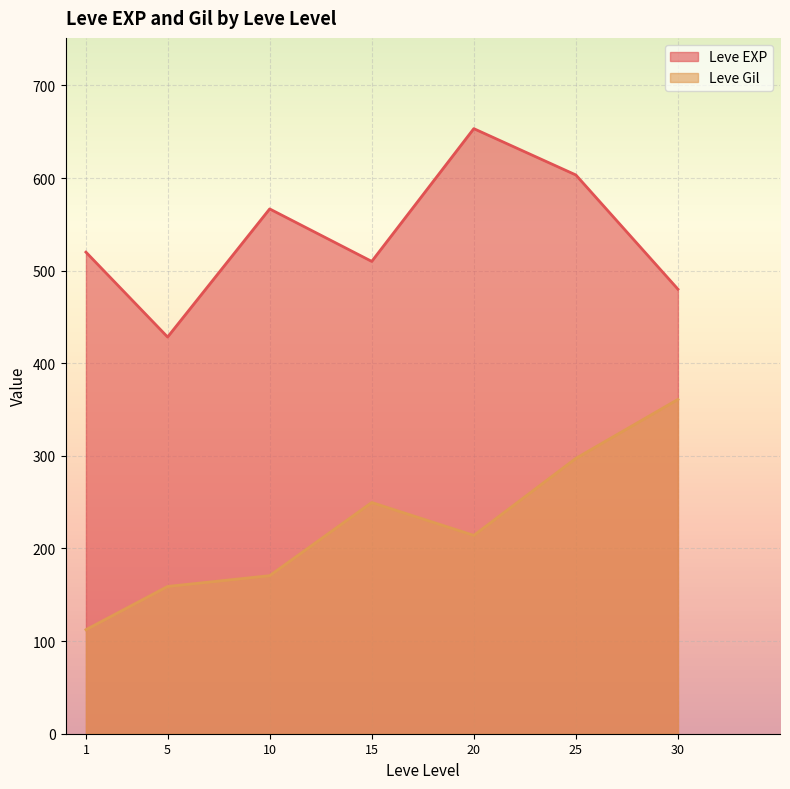

Which series changed the most between 5 and 5?

Leve EXP